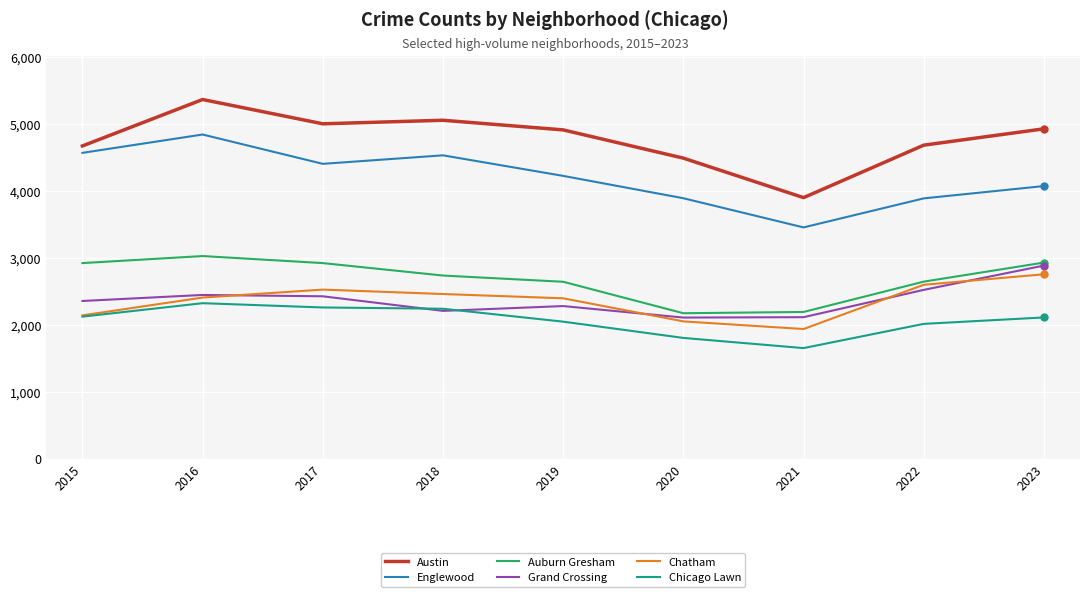

At which category is the sum across all series the highest?

2016